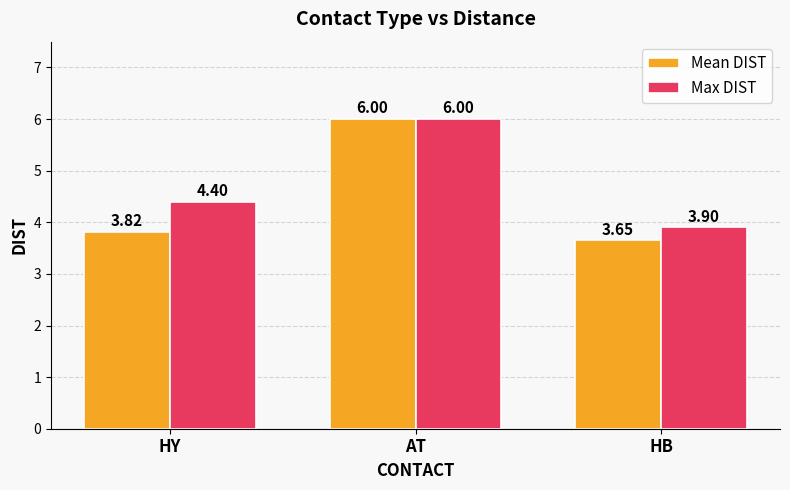

At which category is the sum across all series the highest?

AT